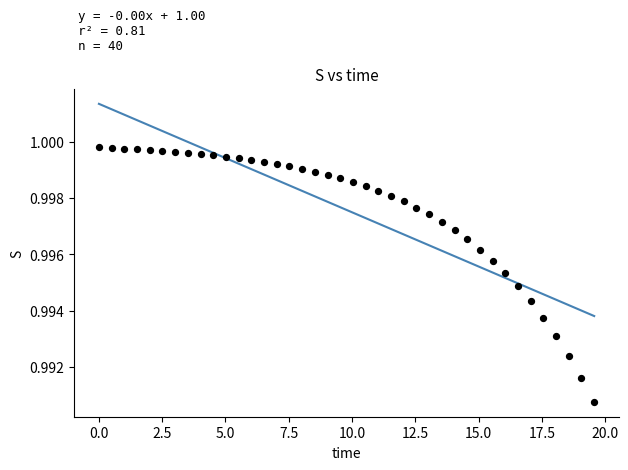

What is the range of X values (max minus min)?

19.6